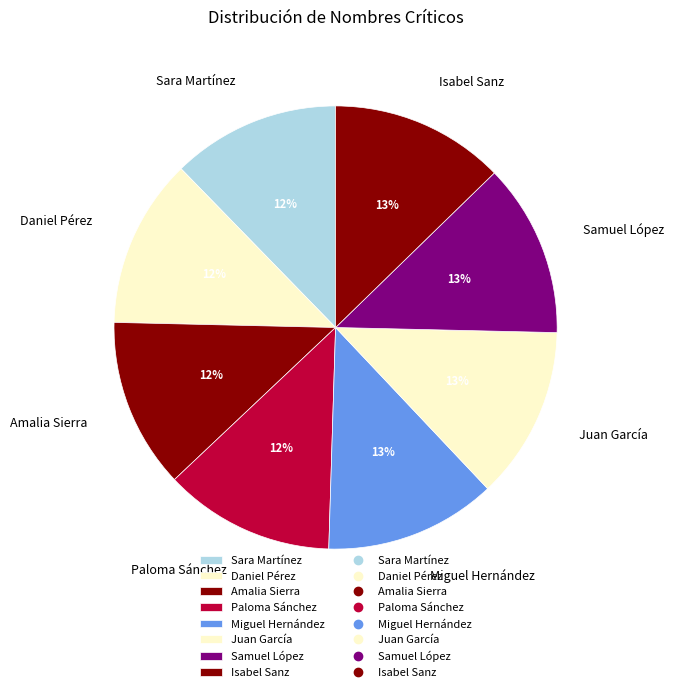

Combined, do Sara Martínez and Daniel Pérez account for over 50%?

No